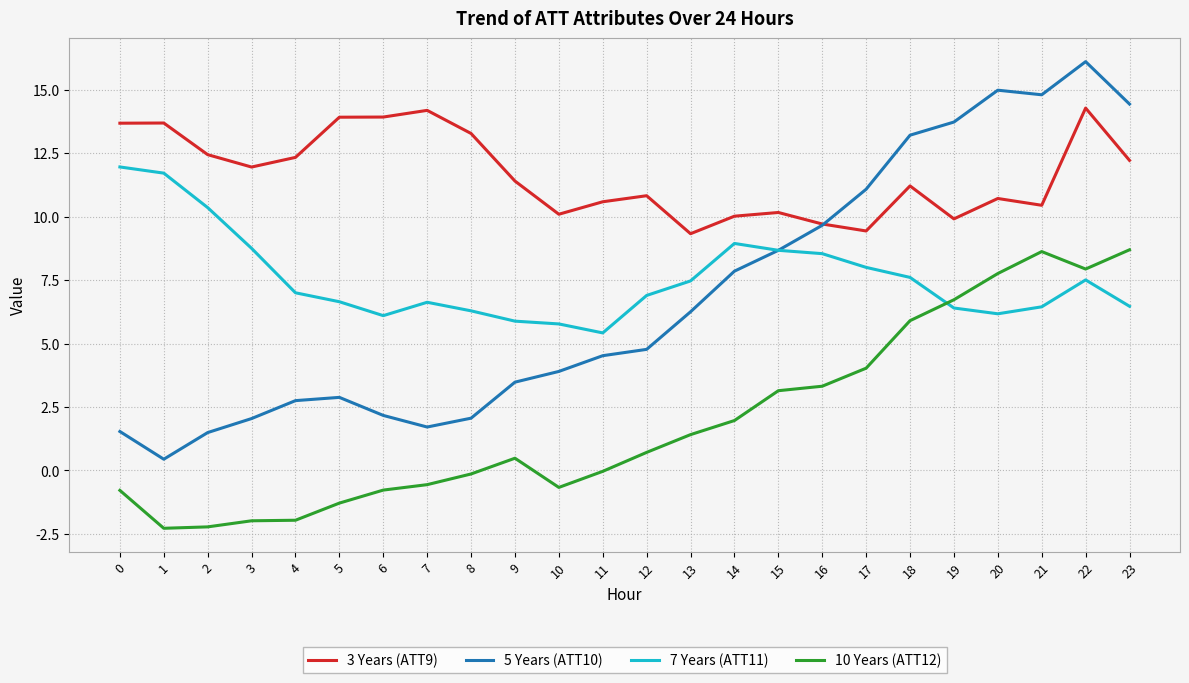

Is it true that 7 Years (ATT11) equals 6.3 at 8?

True